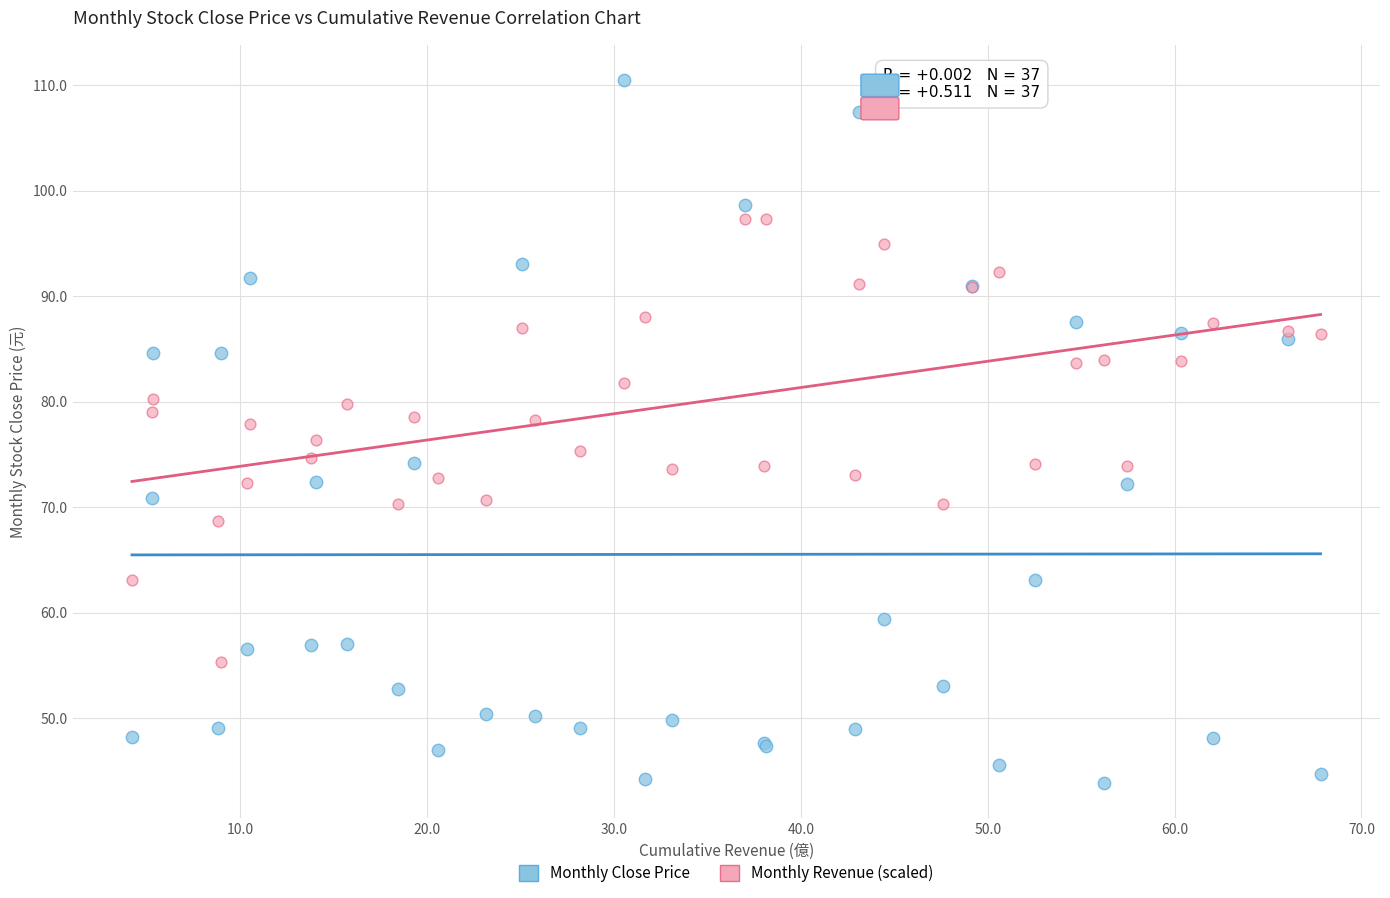

What are all the series names shown in the legend?

Monthly Close Price, Monthly Revenue (scaled)